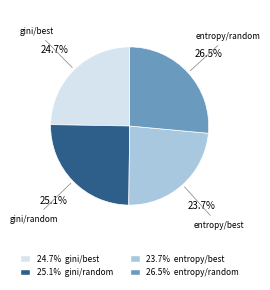

Is there a majority slice in this chart?

No